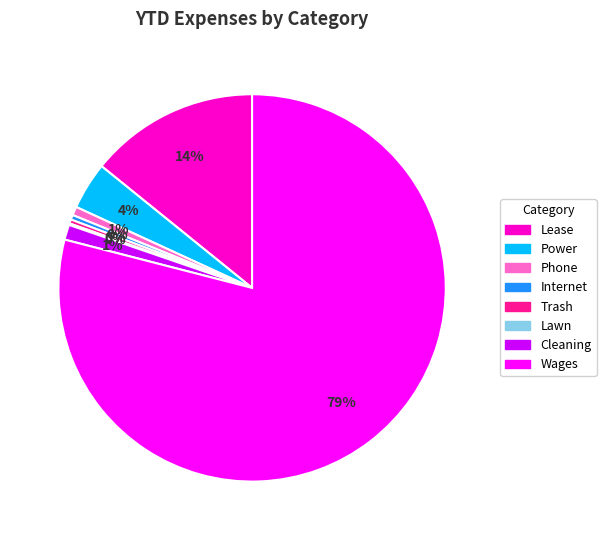

Which has a higher value, Wages or Cleaning?

Wages